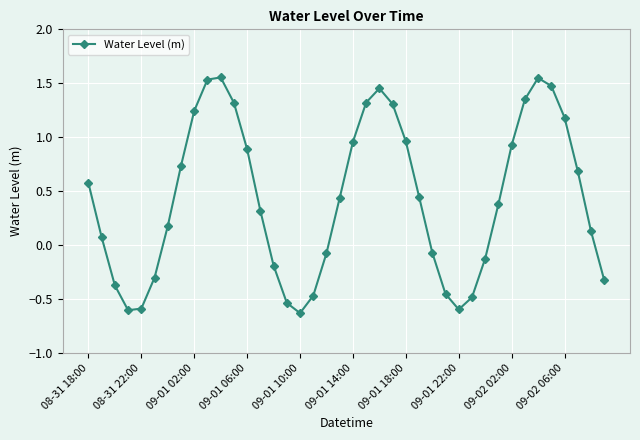

What is the difference between the second highest and second lowest values?

2.2